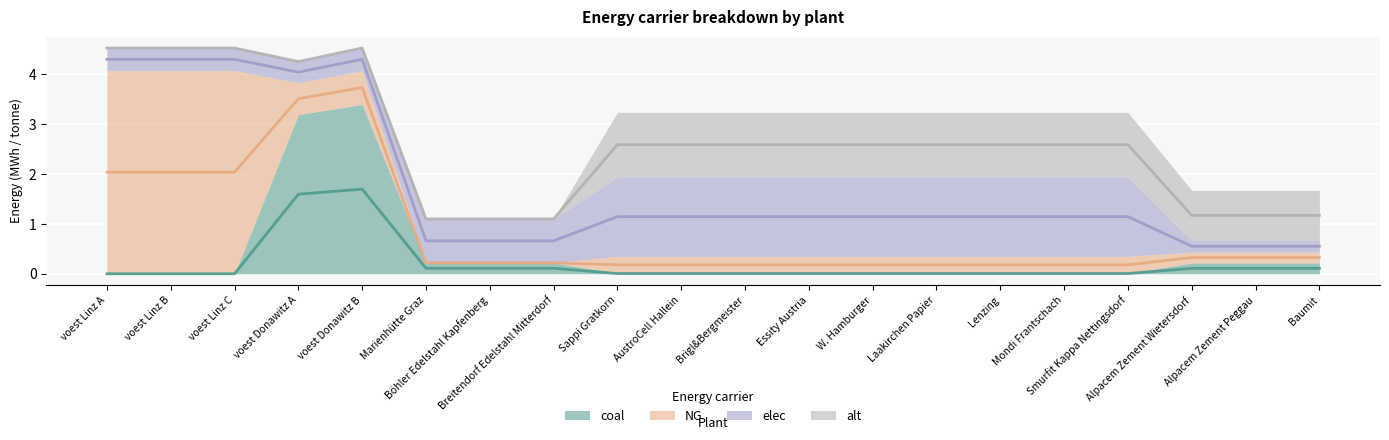

Is it true that NG equals 0.3 at AustroCell Hallein?

True